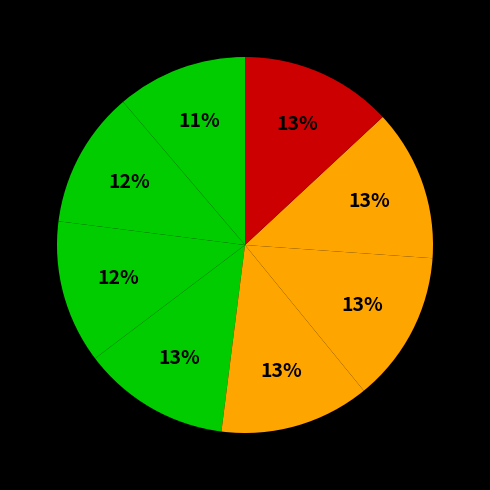

Count the number of slices in the pie.

8